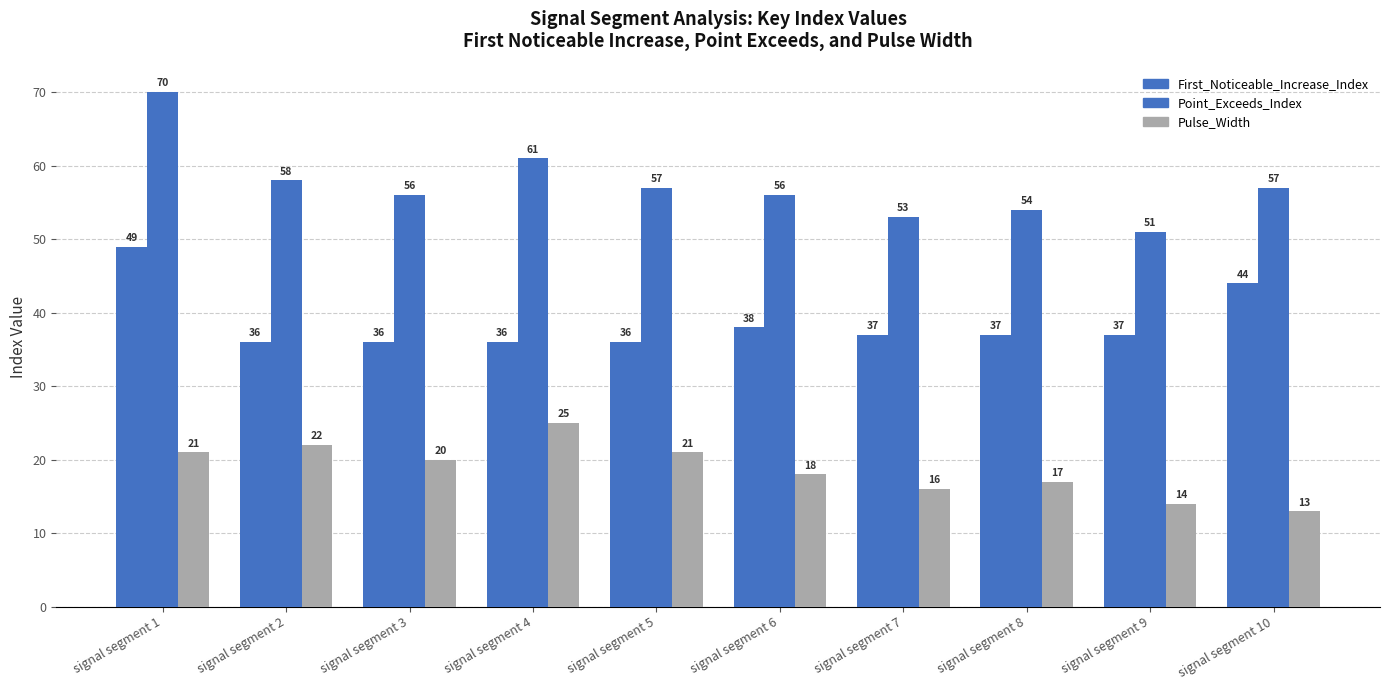

The value of Pulse_Width at signal segment 6 is 18. True or false?

True